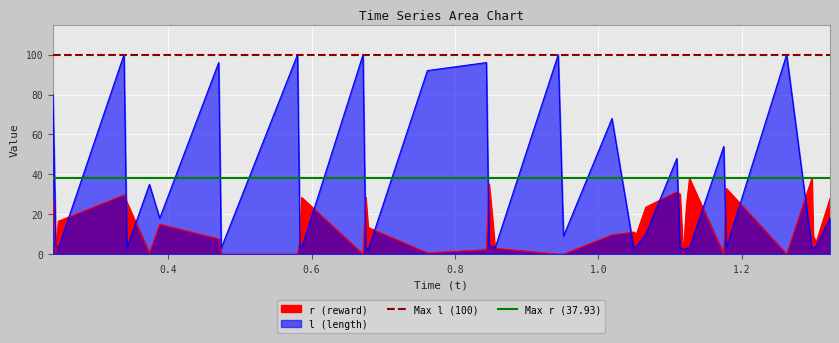

What is the value of the Max r (37.93) point at the 1st from the left?

37.9